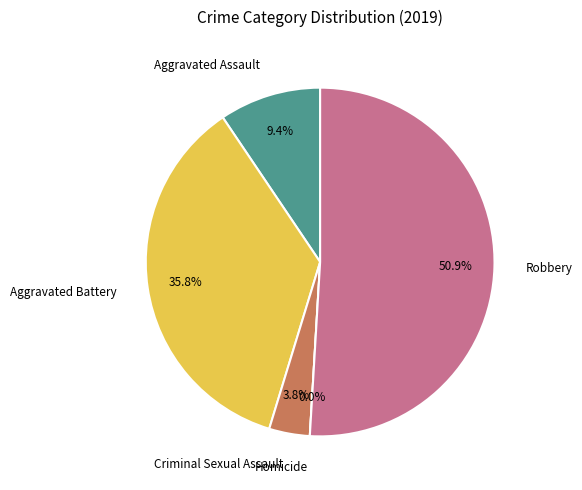

What is the change in value from Aggravated Battery to Robbery?

+8